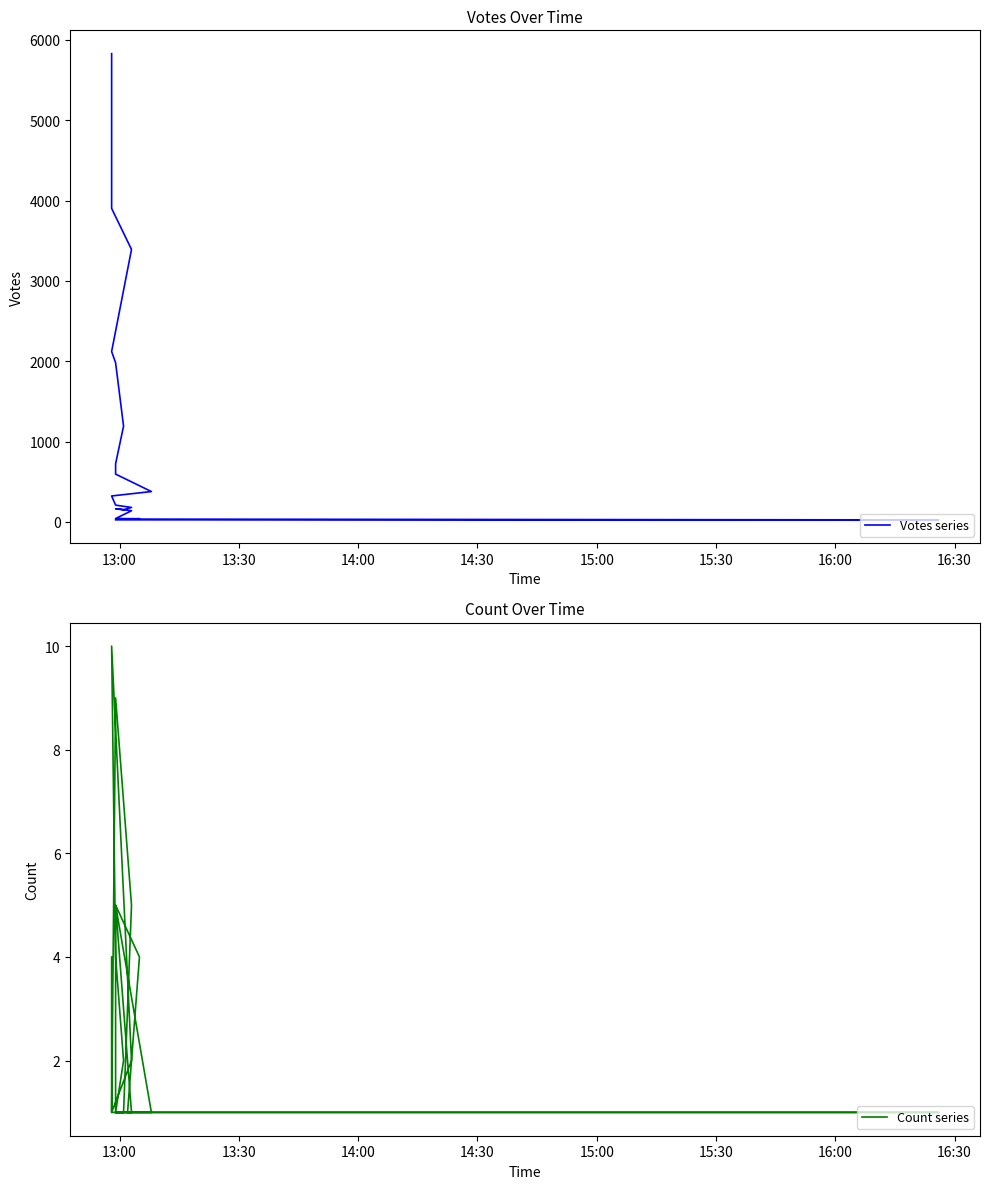

True or false: Votes series and Count series cross at least once.

False